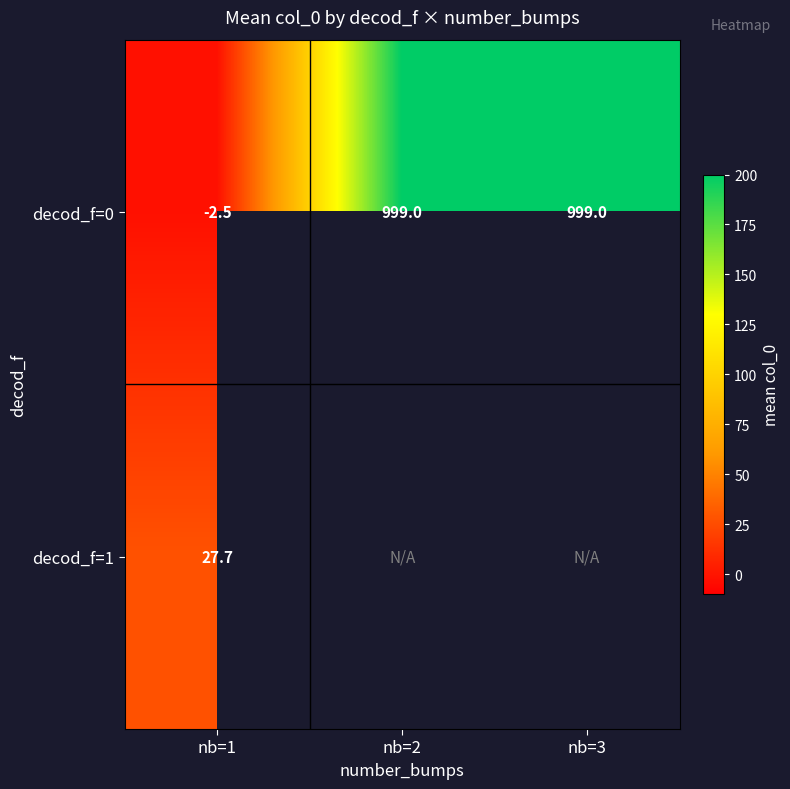

How many positive values does the decod_f=0 series have?

2